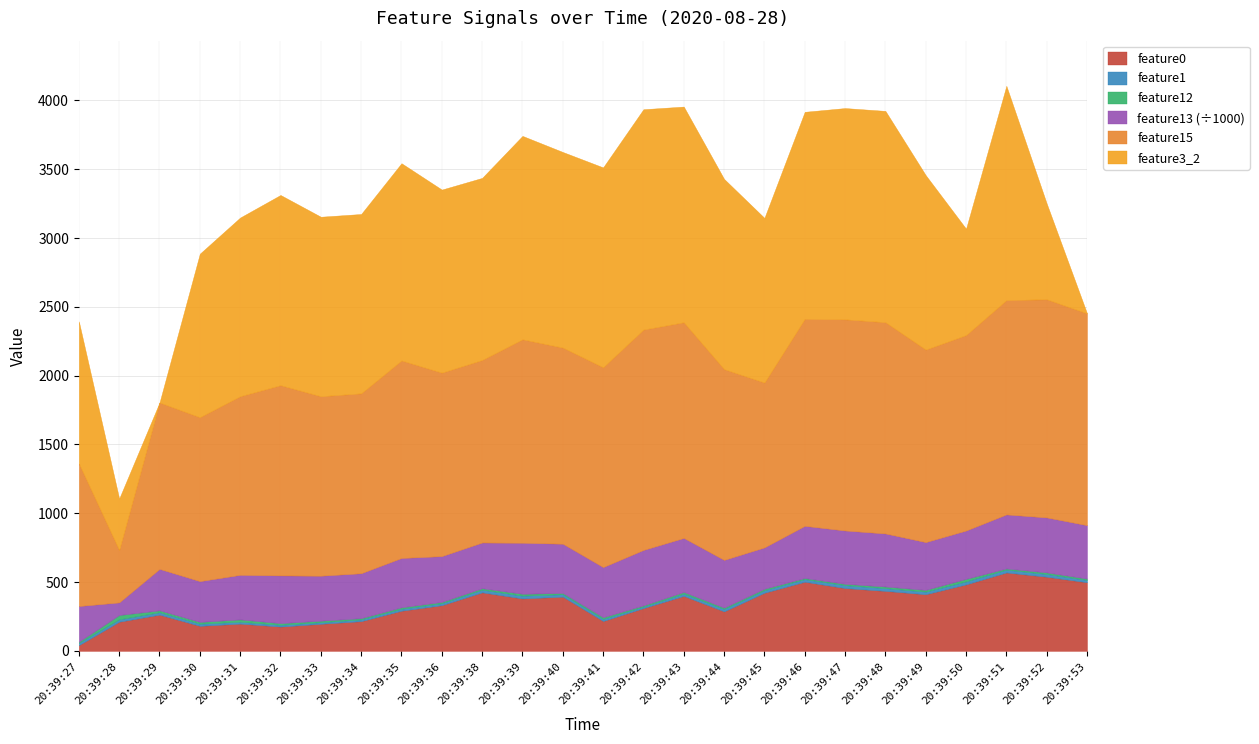

Is it true that feature0 equals 399.5 at 20:39:43?

True